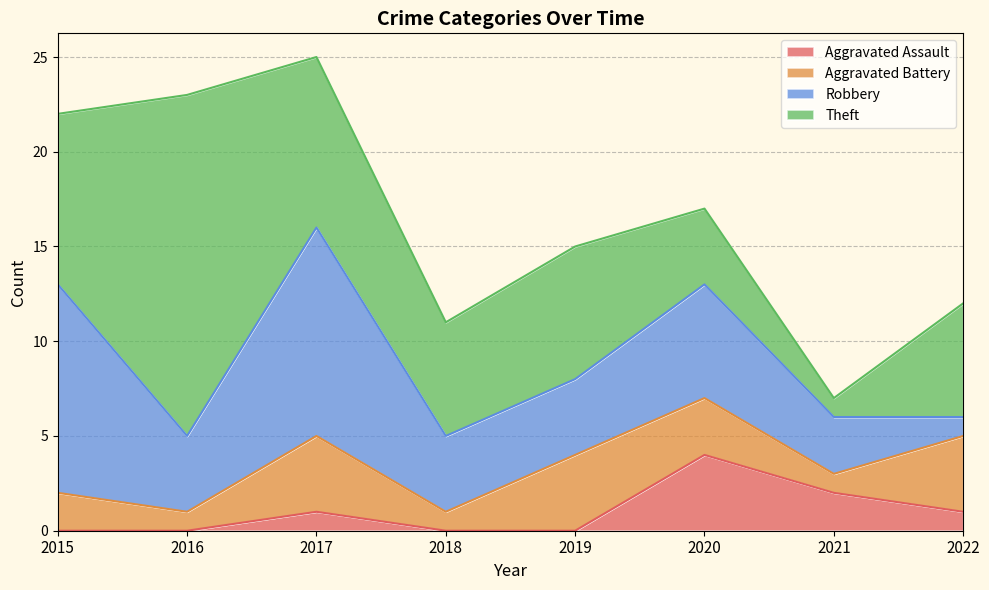

At which label does Robbery reach its peak?

2015